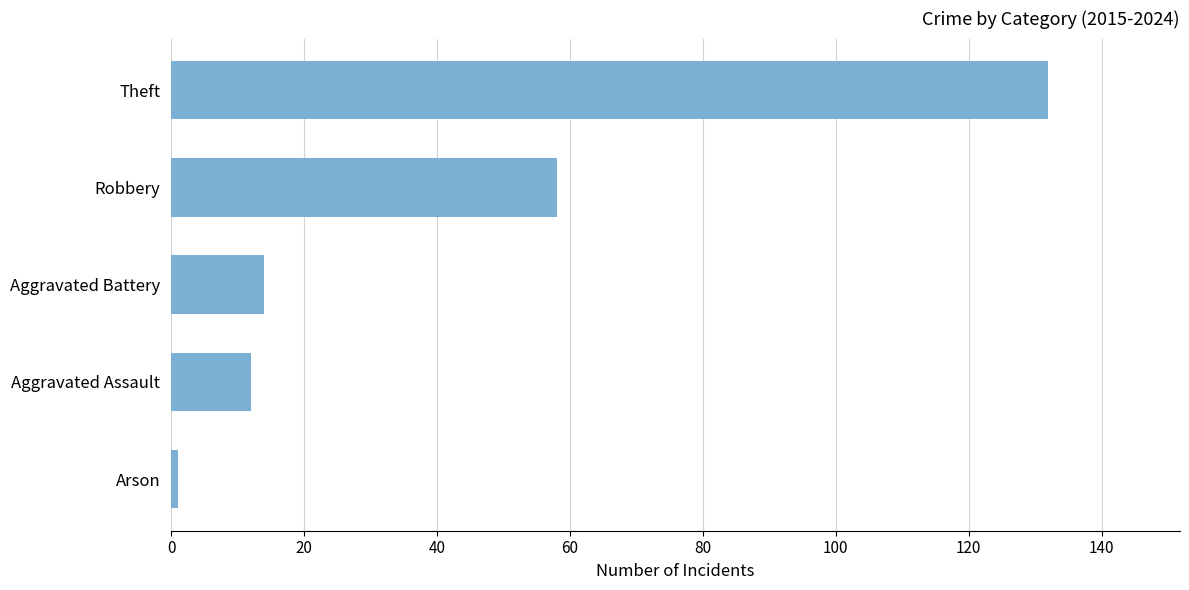

What is the maximum value shown in the chart?

132